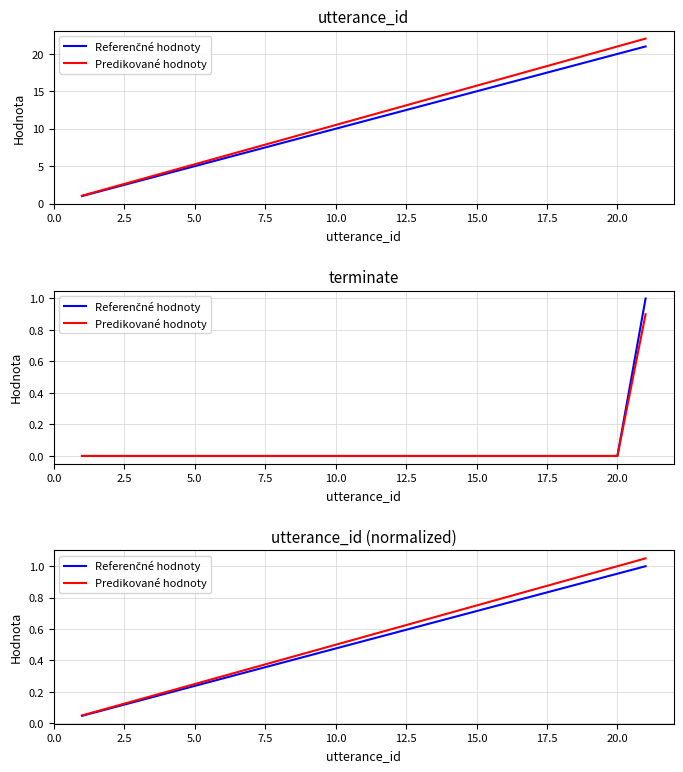

What is the average value of the Predikované hodnoty series?

0.6